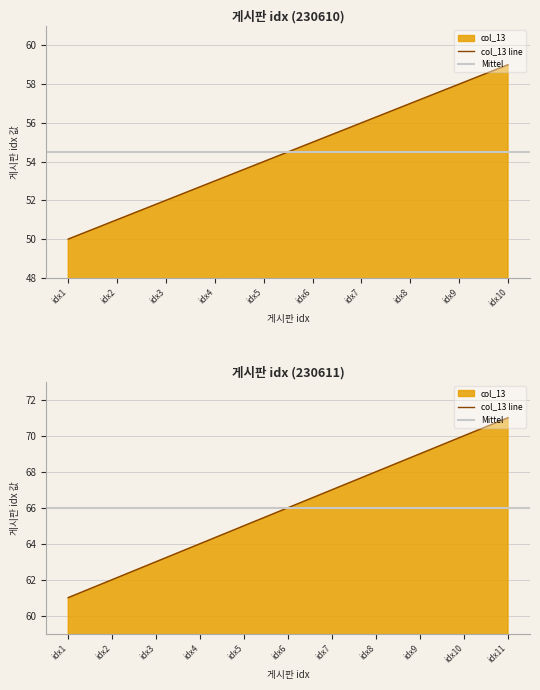

List the labels in order of value, smallest first.

230610, 230610, 230610, 230610, 230610, 230610, 230610, 230610, 230610, 230610, 230611, 230611, 230611, 230611, 230611, 230611, 230611, 230611, 230611, 230611, 230611